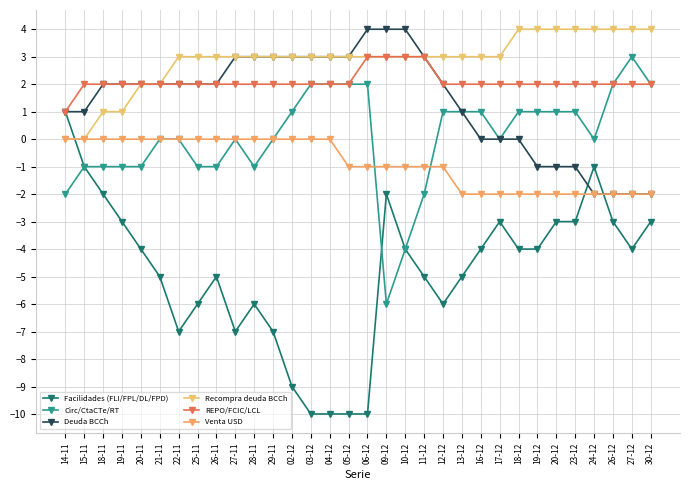

What position from the right is 10-12?

14